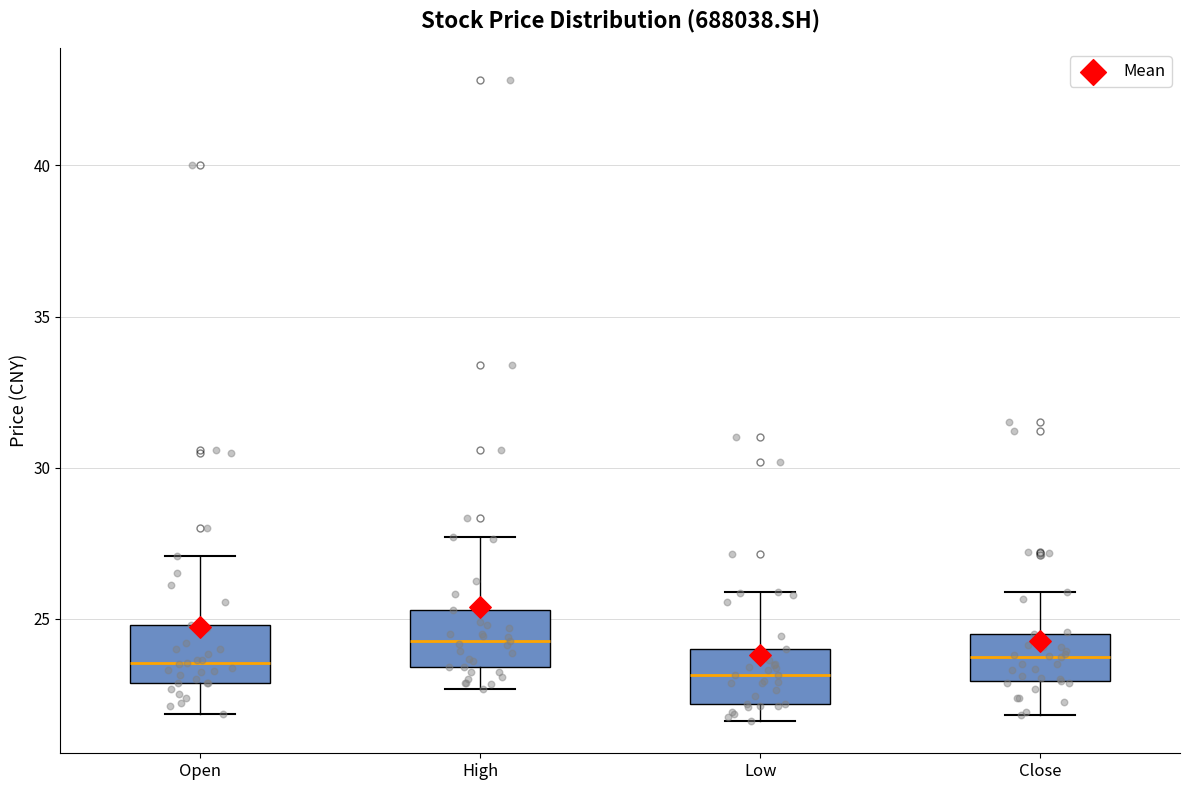

Where is the lower edge of the box for Open on the y-axis? The values are not printed on the chart, so give them approximately, as read against the axis.

23.0